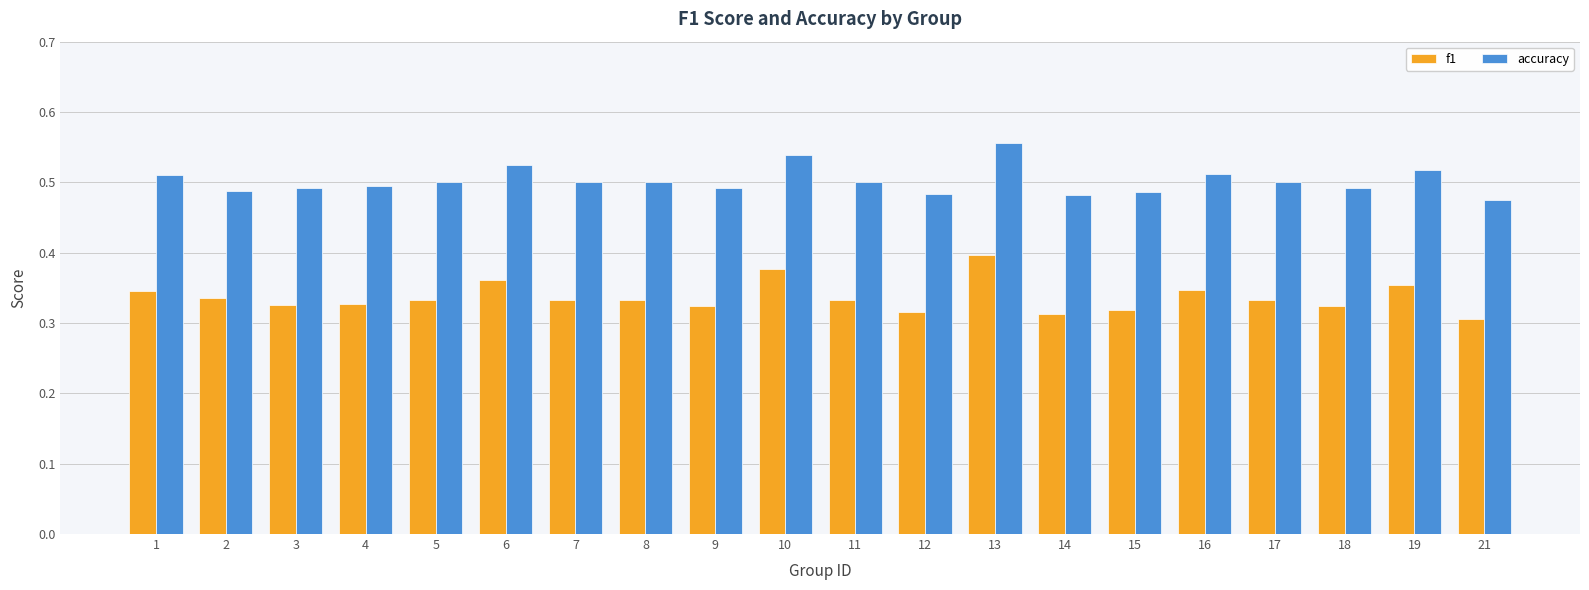

Which series has the largest range (max minus min)?

f1